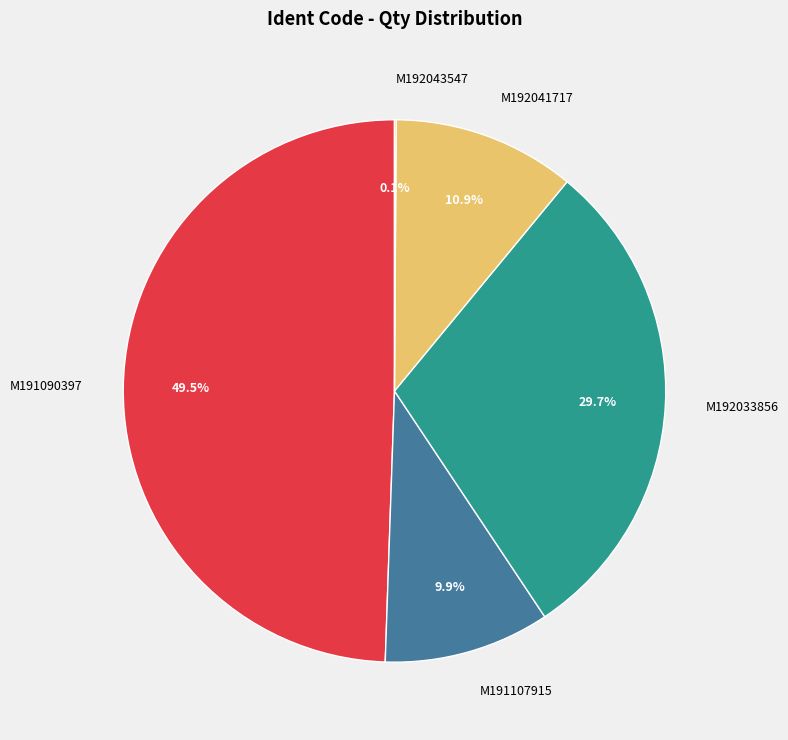

Does any single category account for the majority?

No